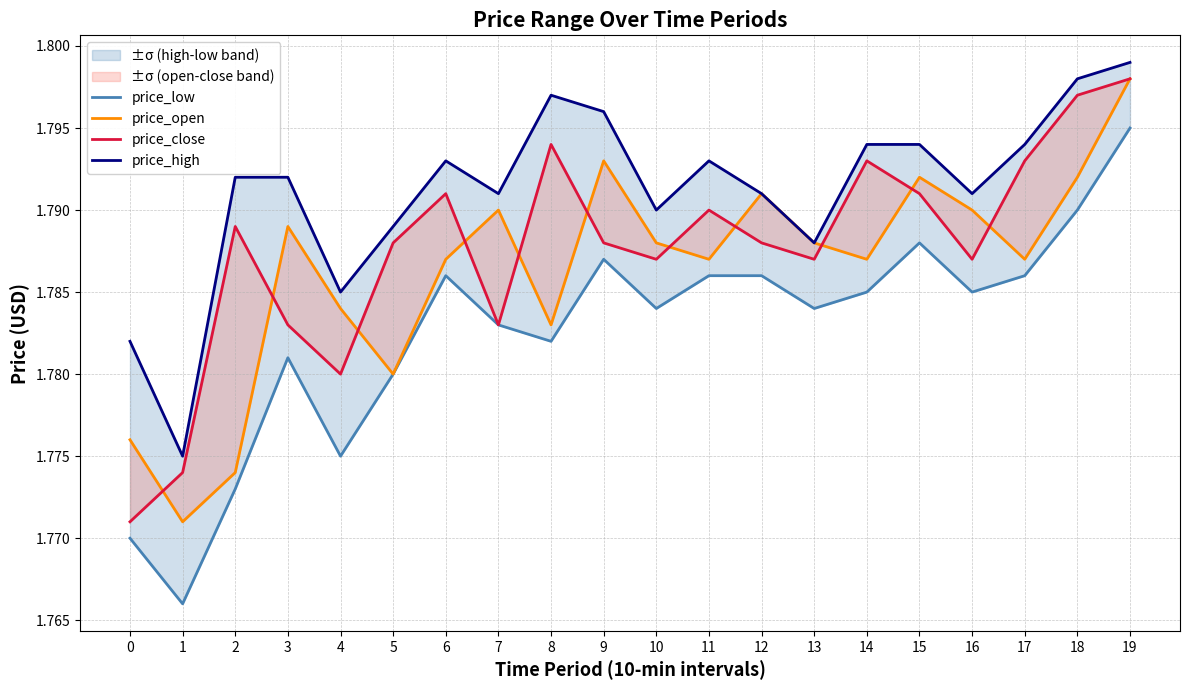

Does the chart have visible grid lines?

Yes